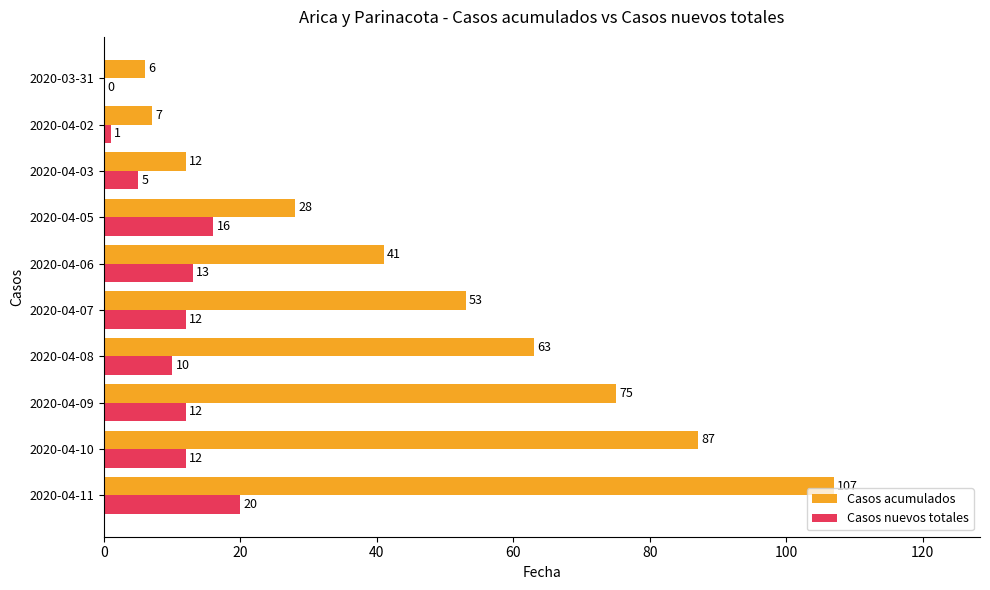

Which series has the largest total across all categories?

Casos acumulados